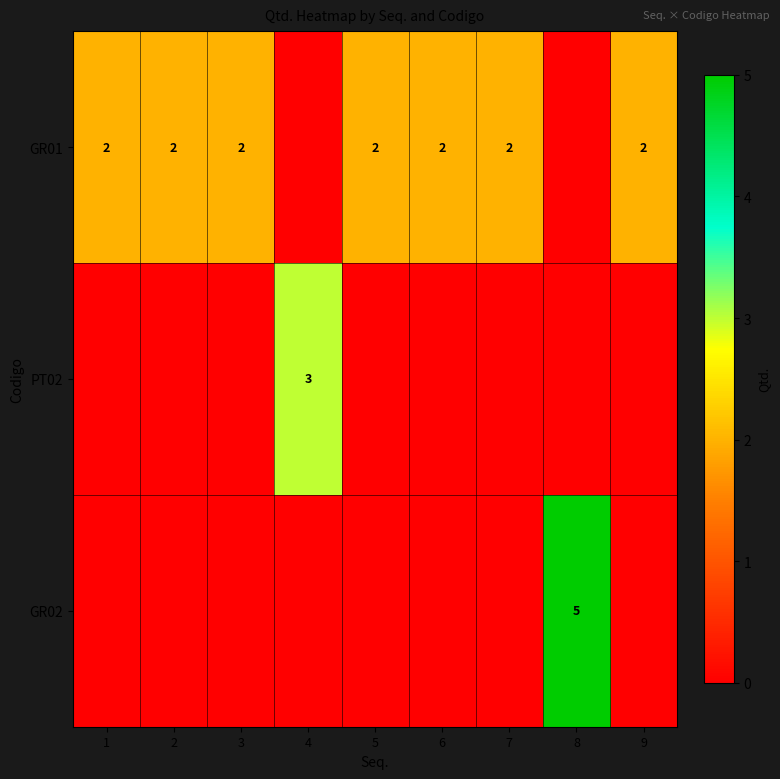

The PT02 series shows 1 at 4. True or false?

False